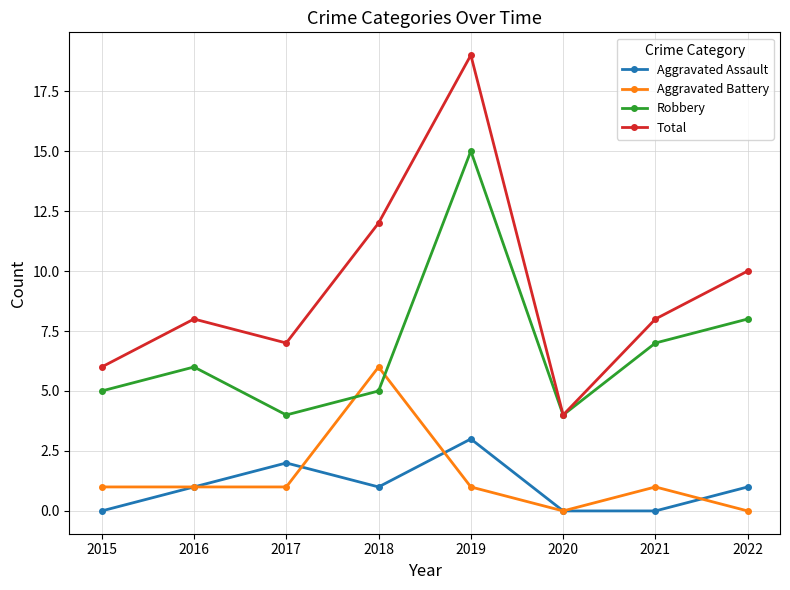

Is it true that Total equals 31 at 2019?

False